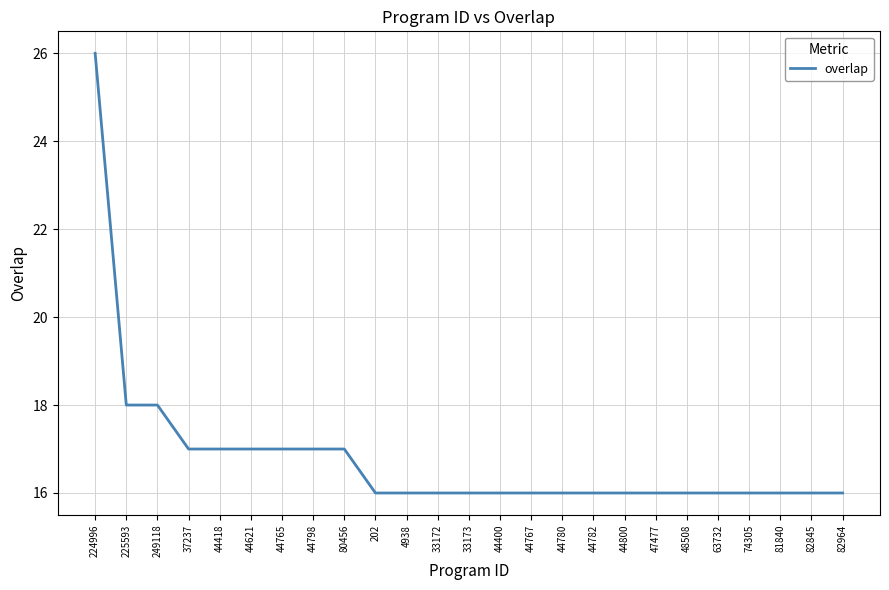

Reading left to right, list all the values displayed in this chart.

224996=26	225593=18	249118=18	37237=17	44418=17	44621=17	44765=17	44798=17	80456=17	202=16	4938=16	33172=16	33173=16	44400=16	44767=16	44780=16	44782=16	44800=16	47477=16	48508=16	63732=16	74305=16	81840=16	82845=16	82964=16